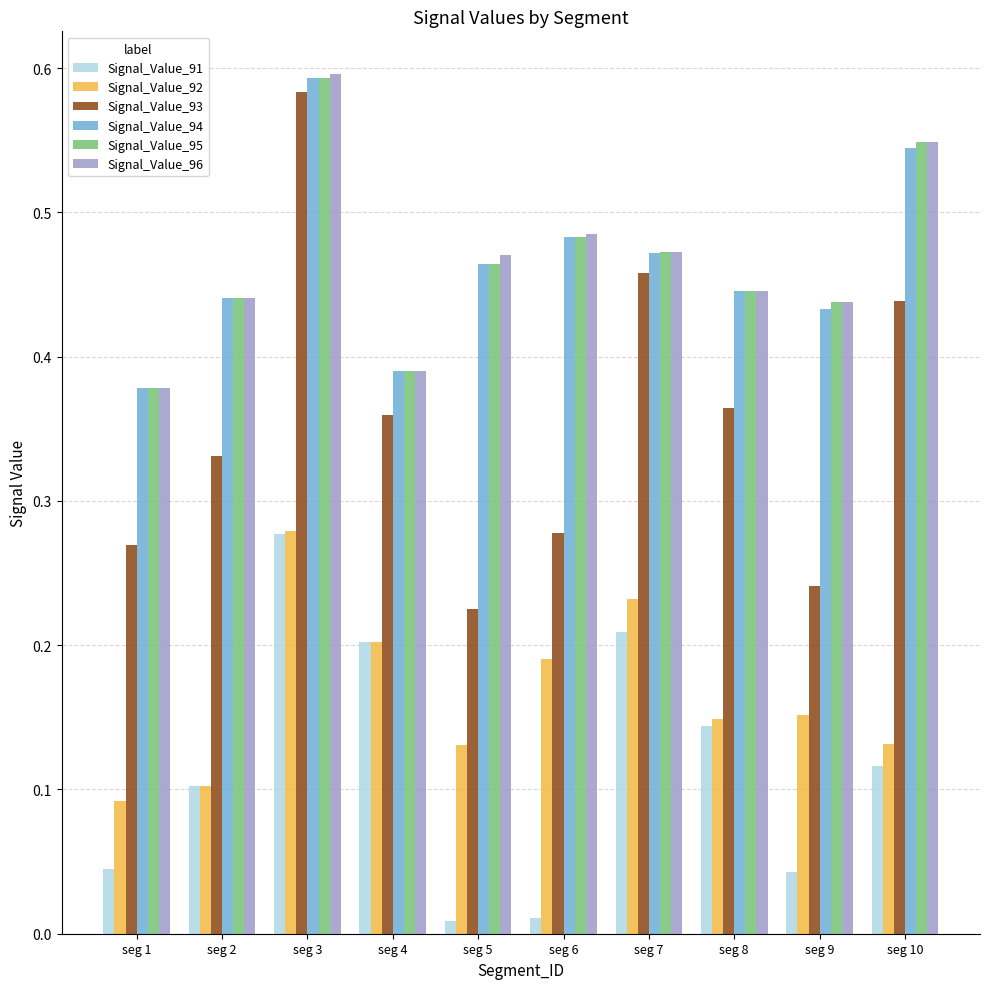

True or false: Signal_Value_94 has a value of 0.8 at seg 5.

False